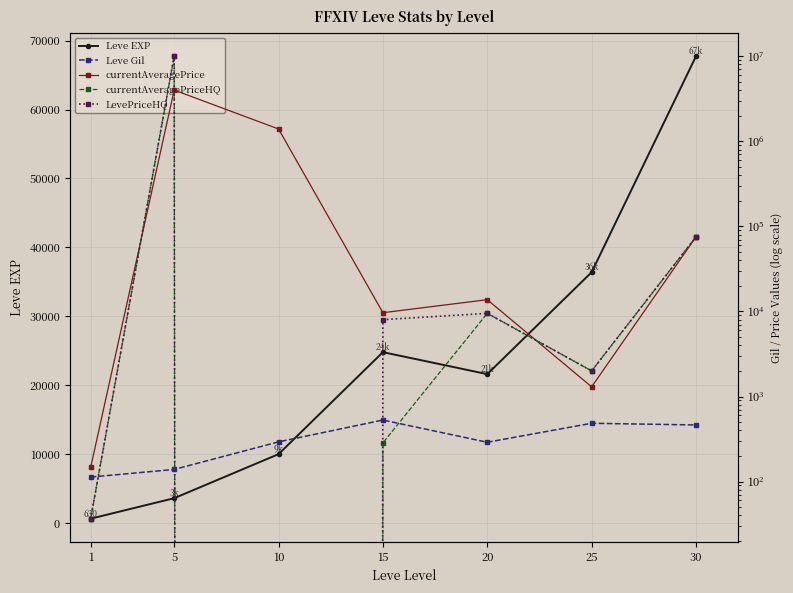

List the labels in order of Leve Gil value, largest first.

15, 25, 30, 10, 20, 5, 1